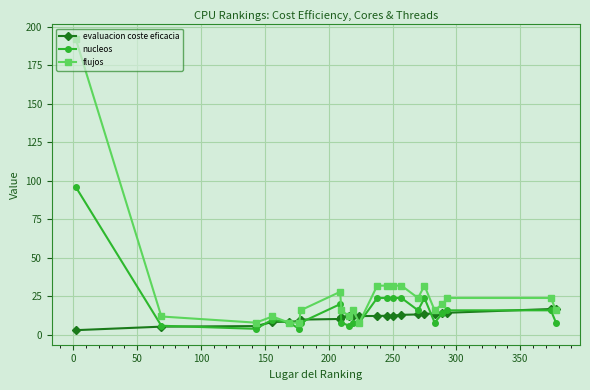

List the series in order of their peak value, lowest first.

evaluacion coste eficacia, nucleos, flujos